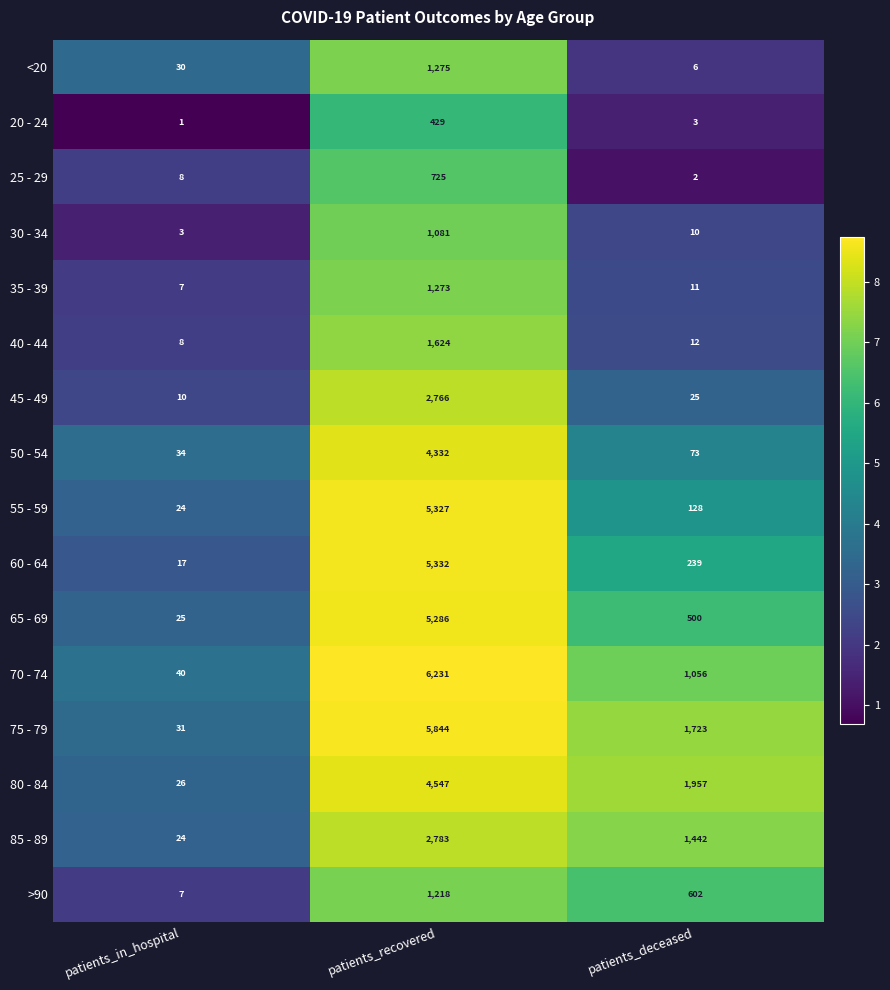

At which category does the chart reach its peak across all series?

patients_recovered